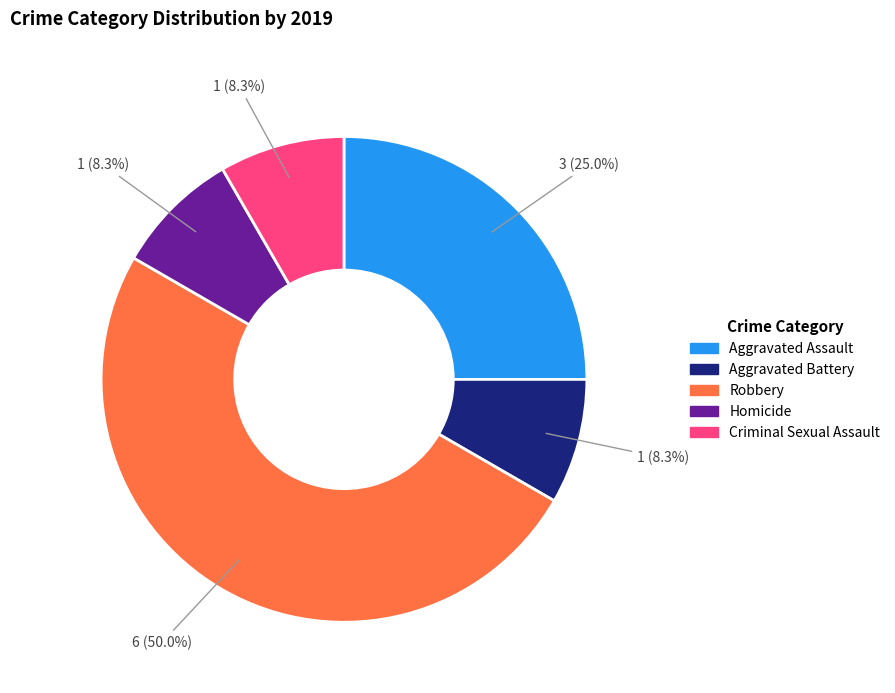

To the nearest percent, what percentage of the pie is Aggravated Assault?

25%